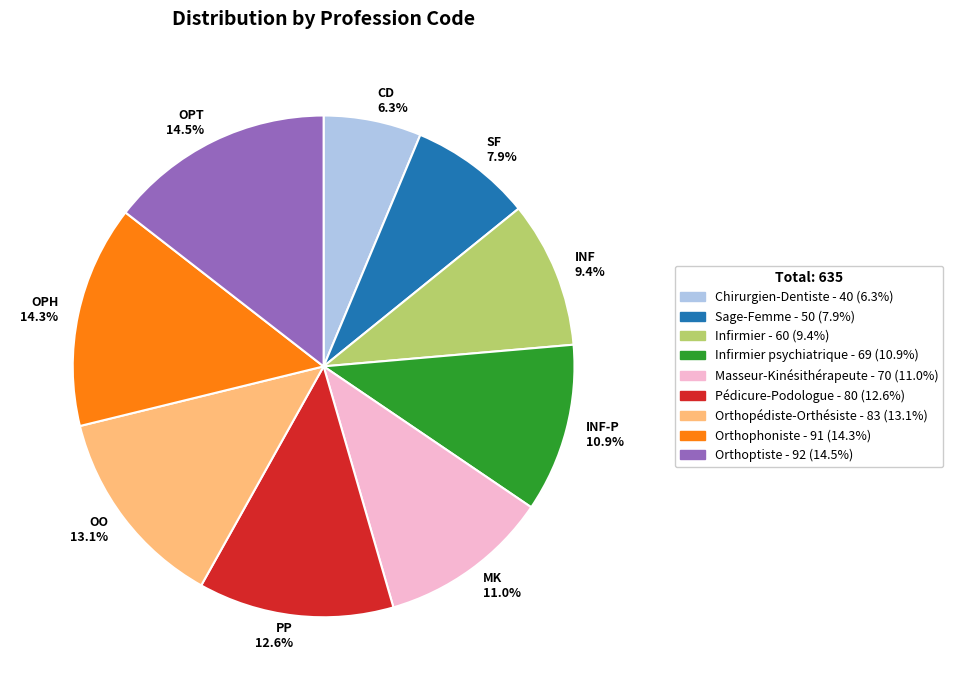

What is the smallest slice in the pie chart?

CD 6.3%